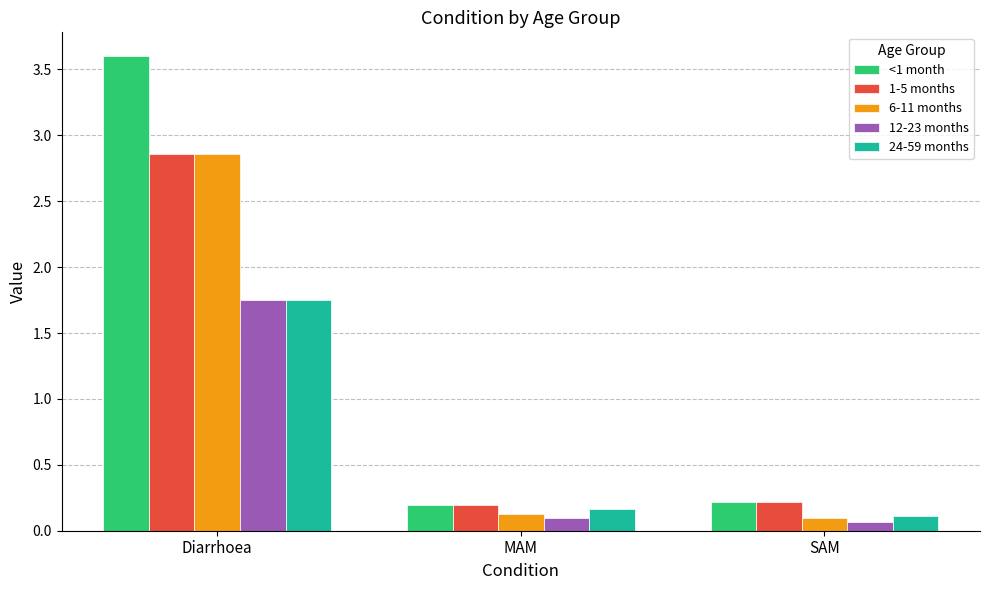

What is the sum of all <1 month values?

4.0